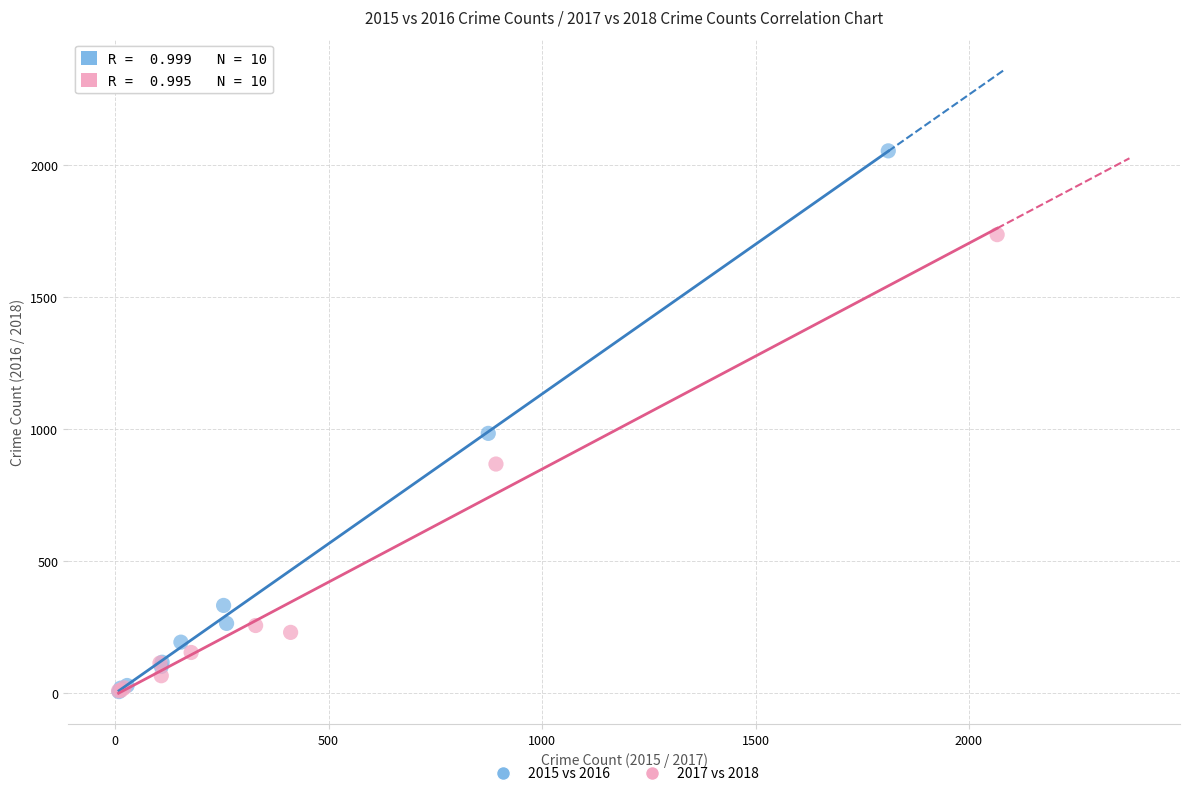

Which series contains the highest Y value?

2015 vs 2016